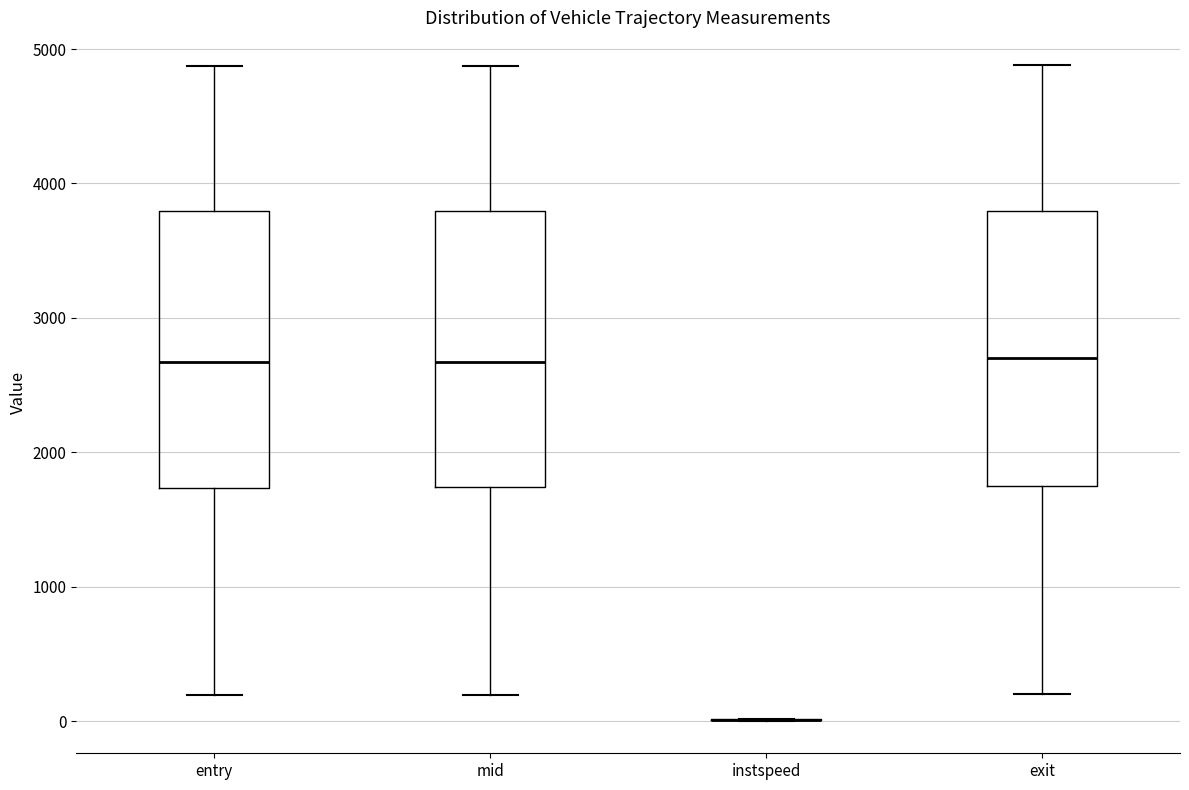

Reading left to right, transcribe this box plot: for each box, give where its median line is, the range the box spans, and where its two whiskers end, as read against the y-axis. The values are not printed on the chart, so give them approximately, as read against the axis.

entry: median 2700, box 1700 to 3800, whiskers 200 to 4900
mid: median 2700, box 1700 to 3800, whiskers 200 to 4900
instspeed: box collapsed to a line at 0, whiskers 0 to 0
exit: median 2700, box 1700 to 3800, whiskers 200 to 4900